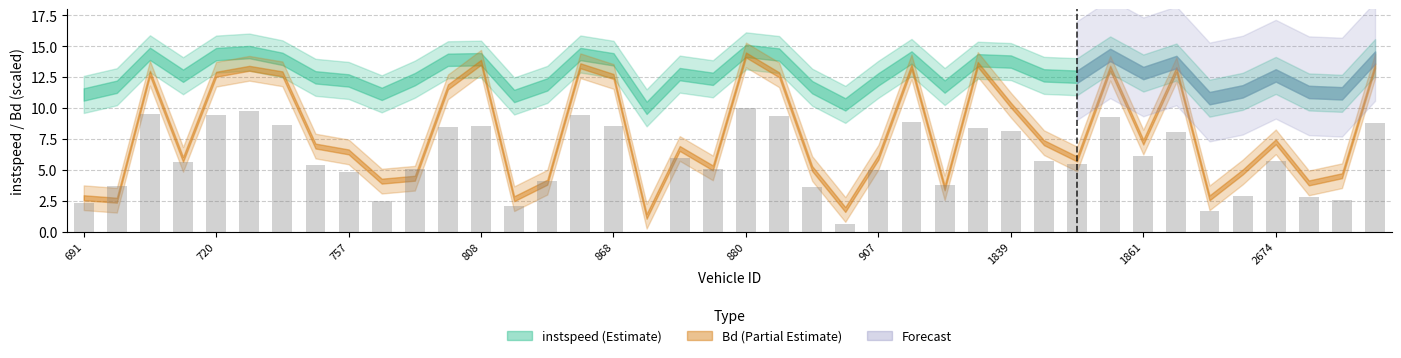

What is the greatest value displayed?

10.0